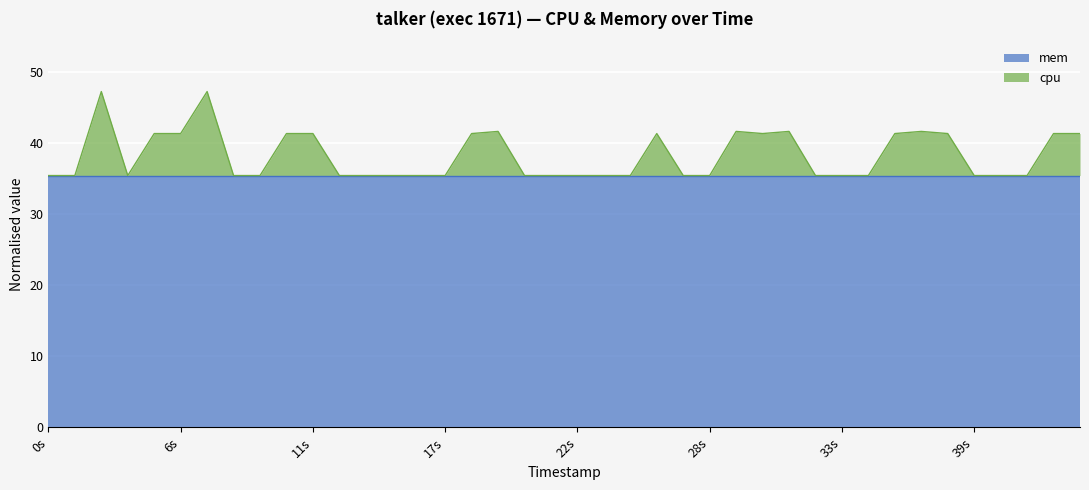

What is the total value across all series at 28s?

35.4